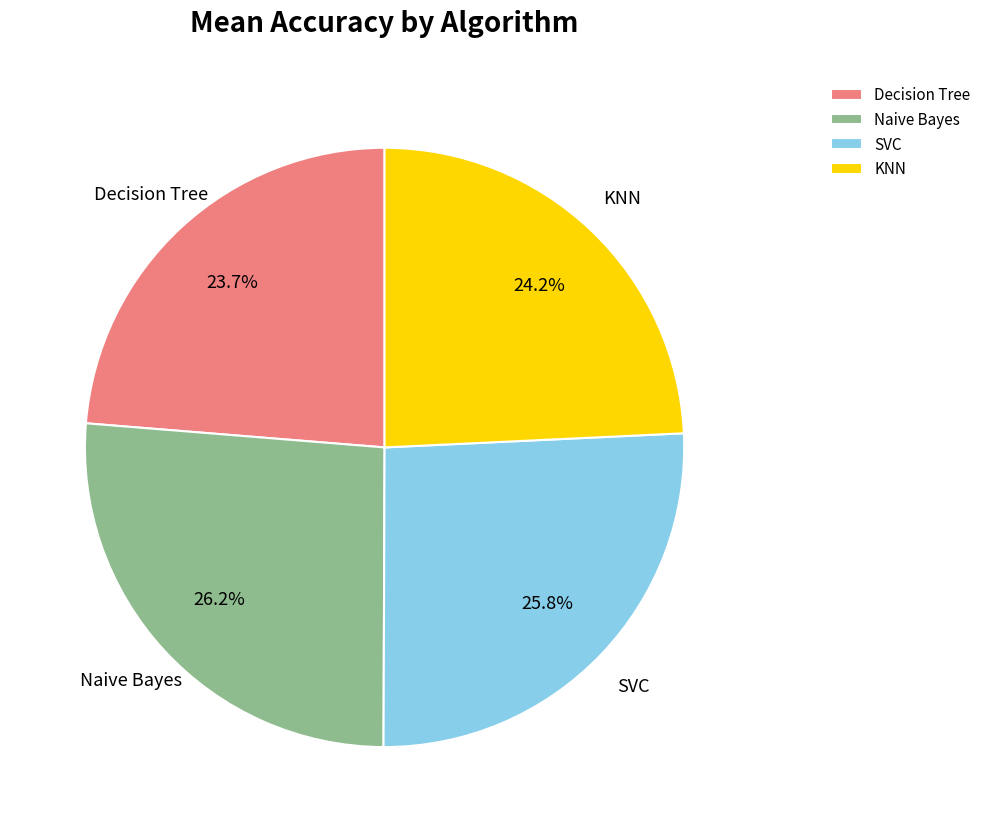

Is KNN the majority of the pie?

No